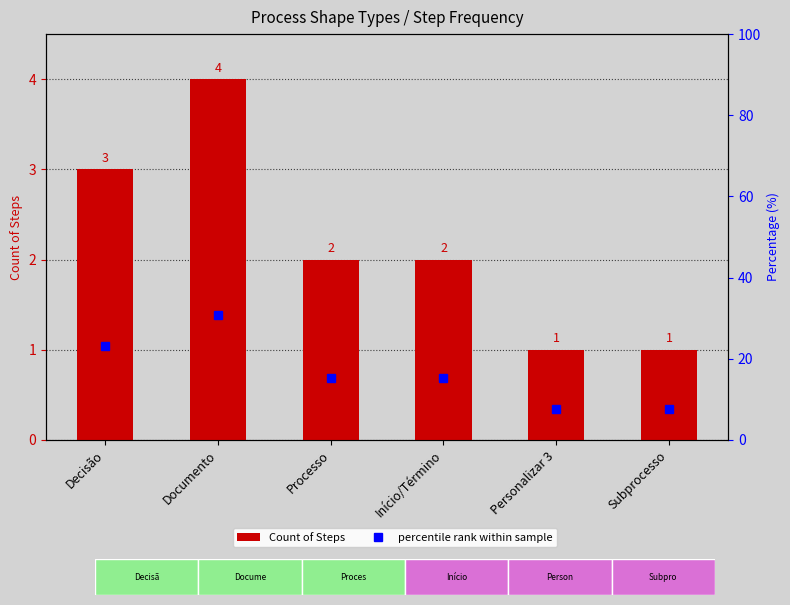

What is the difference between the maximum and minimum values in the percentile rank within sample series?

23.1